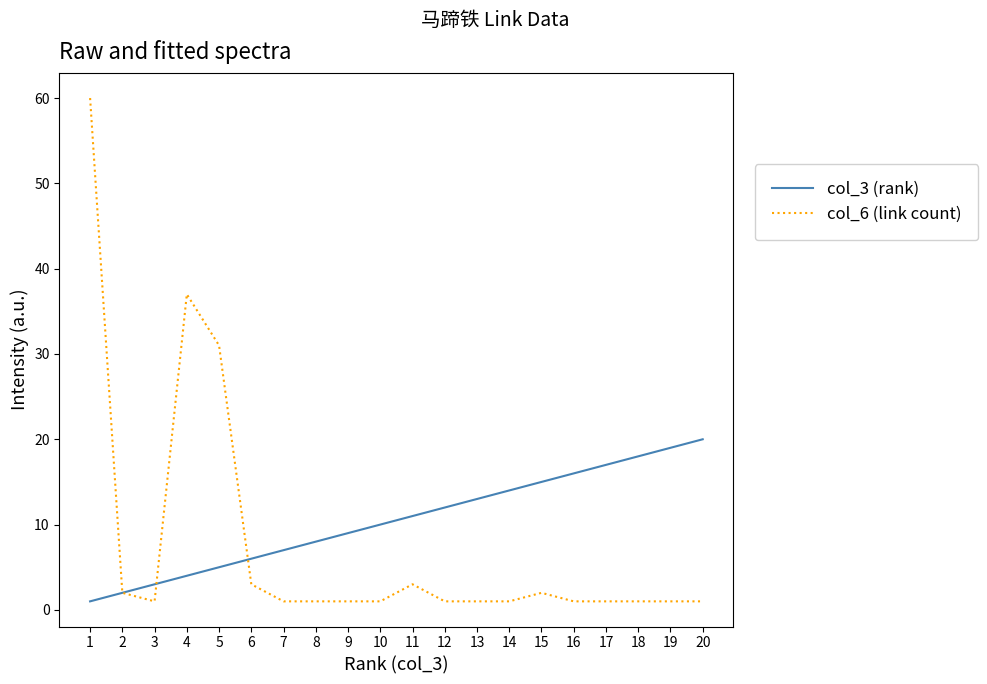

Is the value of col_6 (link count) at 18 greater than the value of col_3 (rank) at 7?

No